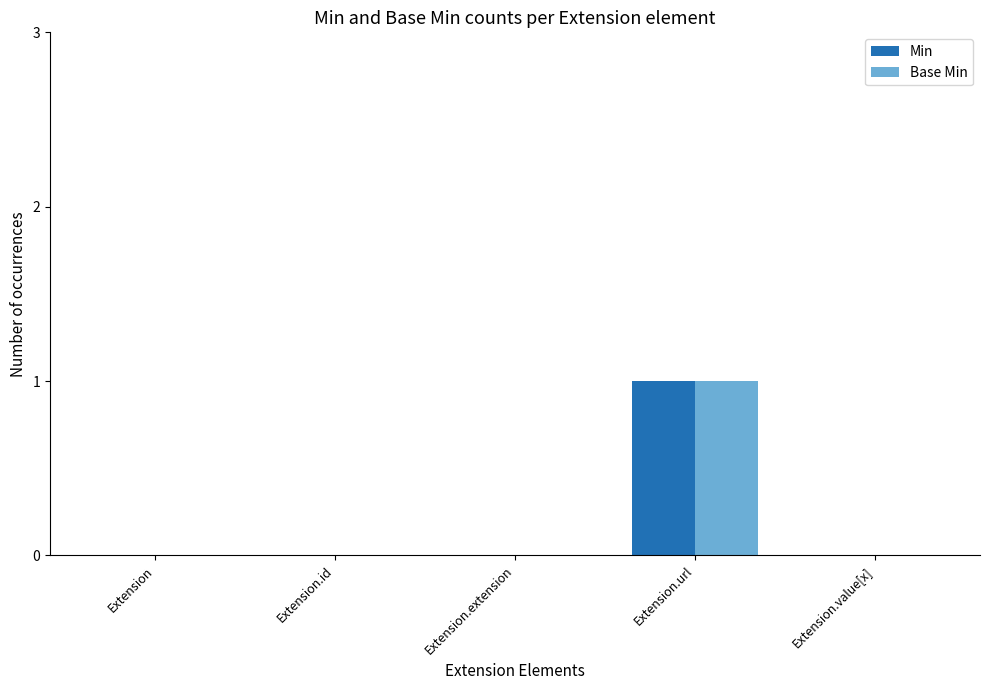

How many groups of bars are there?

5